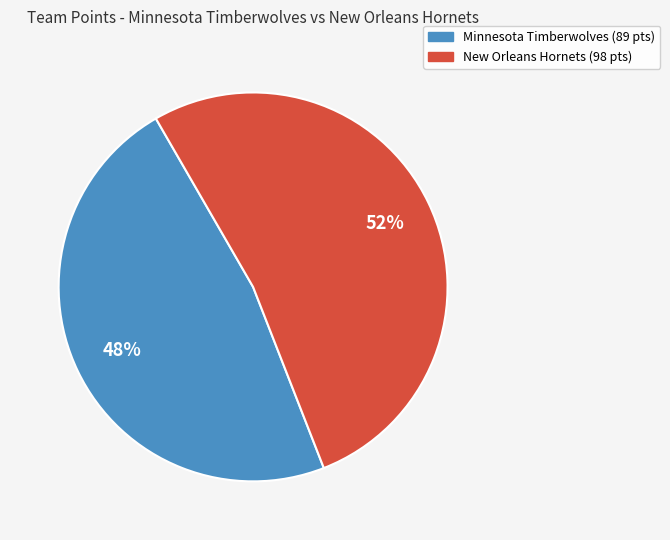

How many slices are in this pie chart?

2